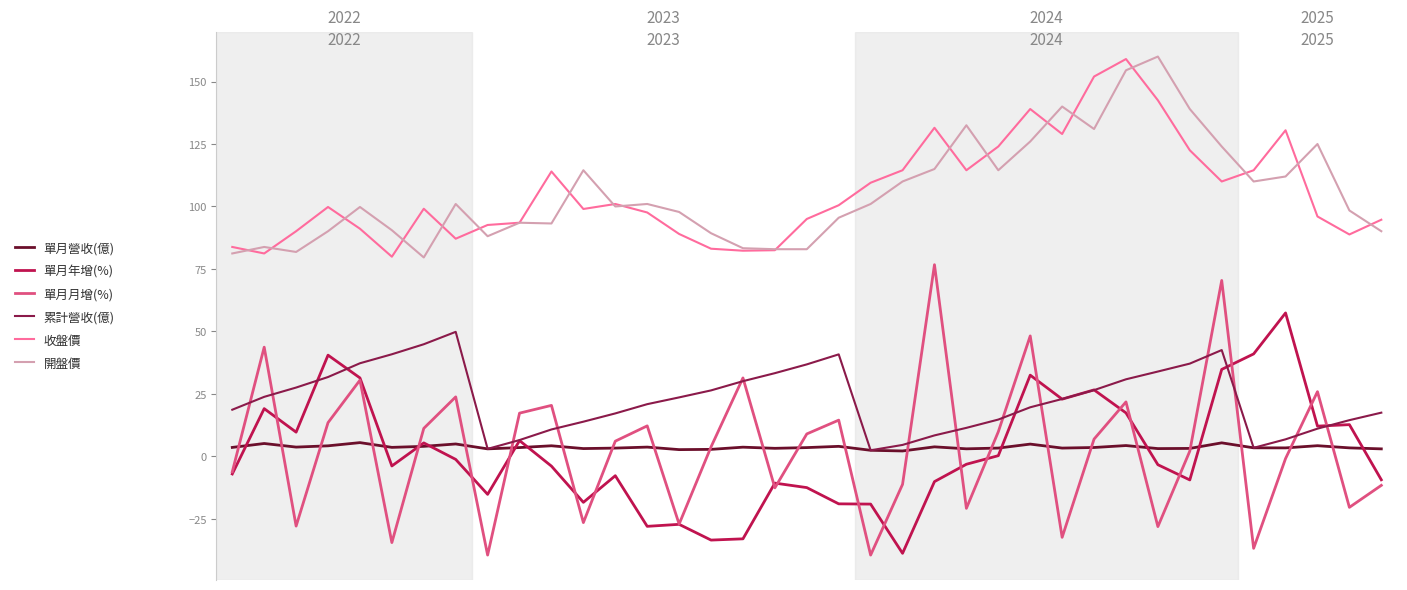

How many lines are shown in the chart?

6